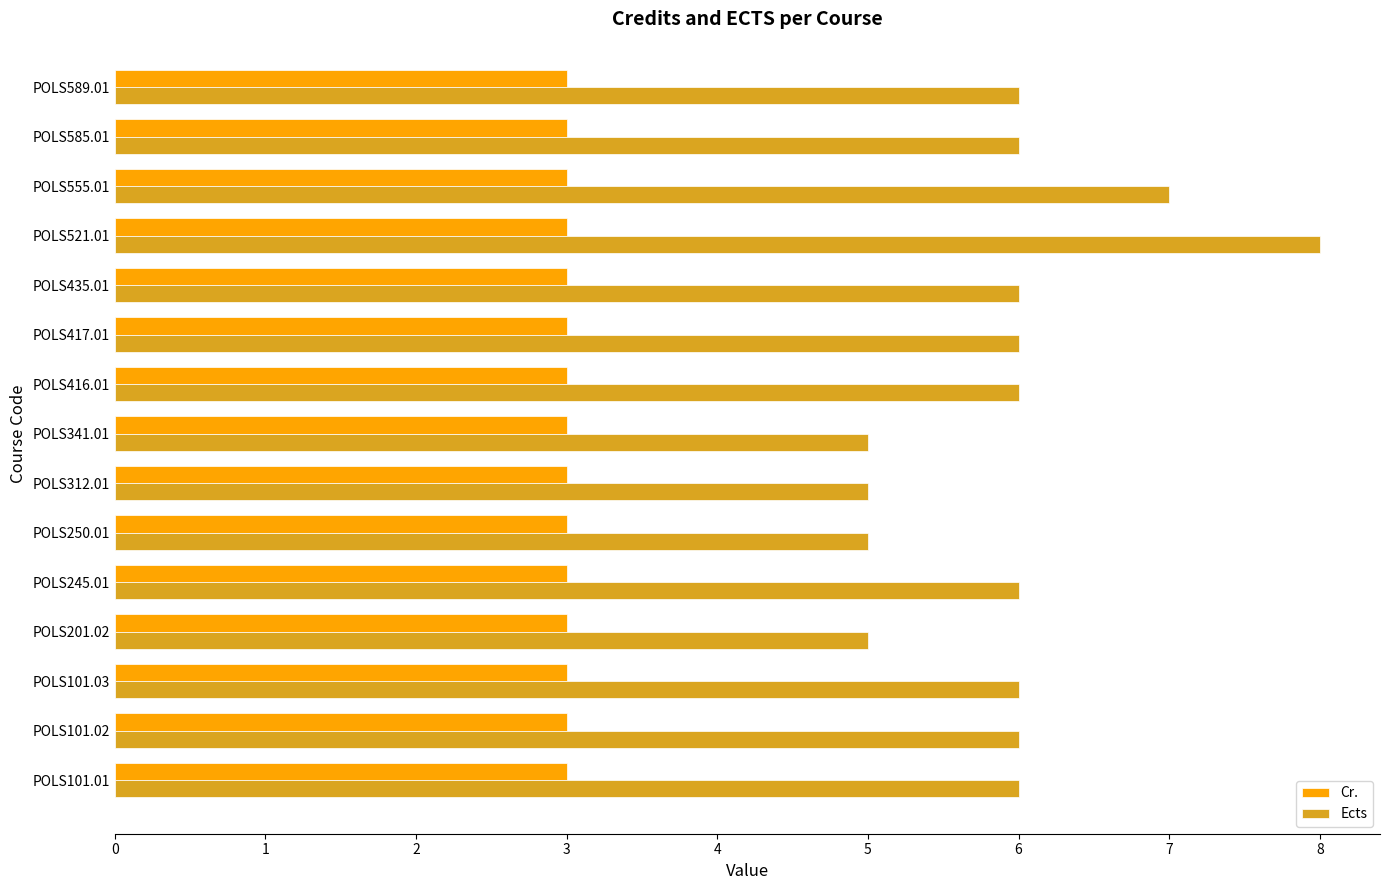

The Cr. series shows 5 at POLS341.01. True or false?

False